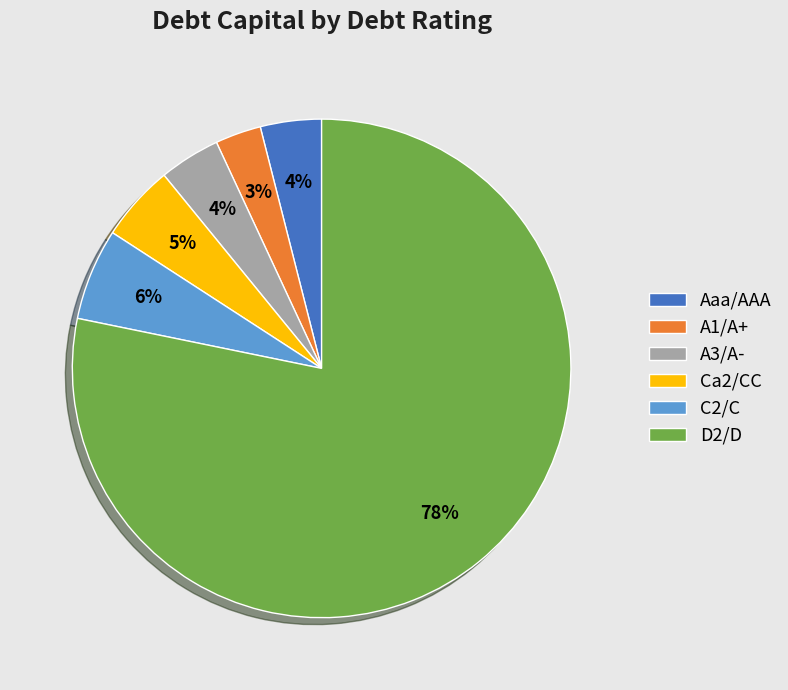

Does any single category account for the majority?

Yes